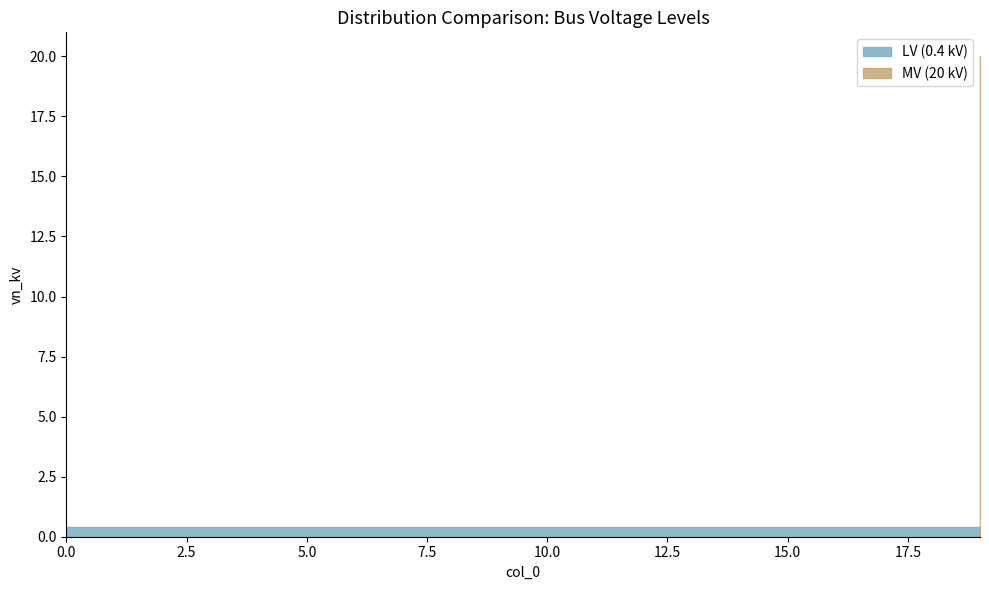

Does the chart display data point markers on the line(s)?

No